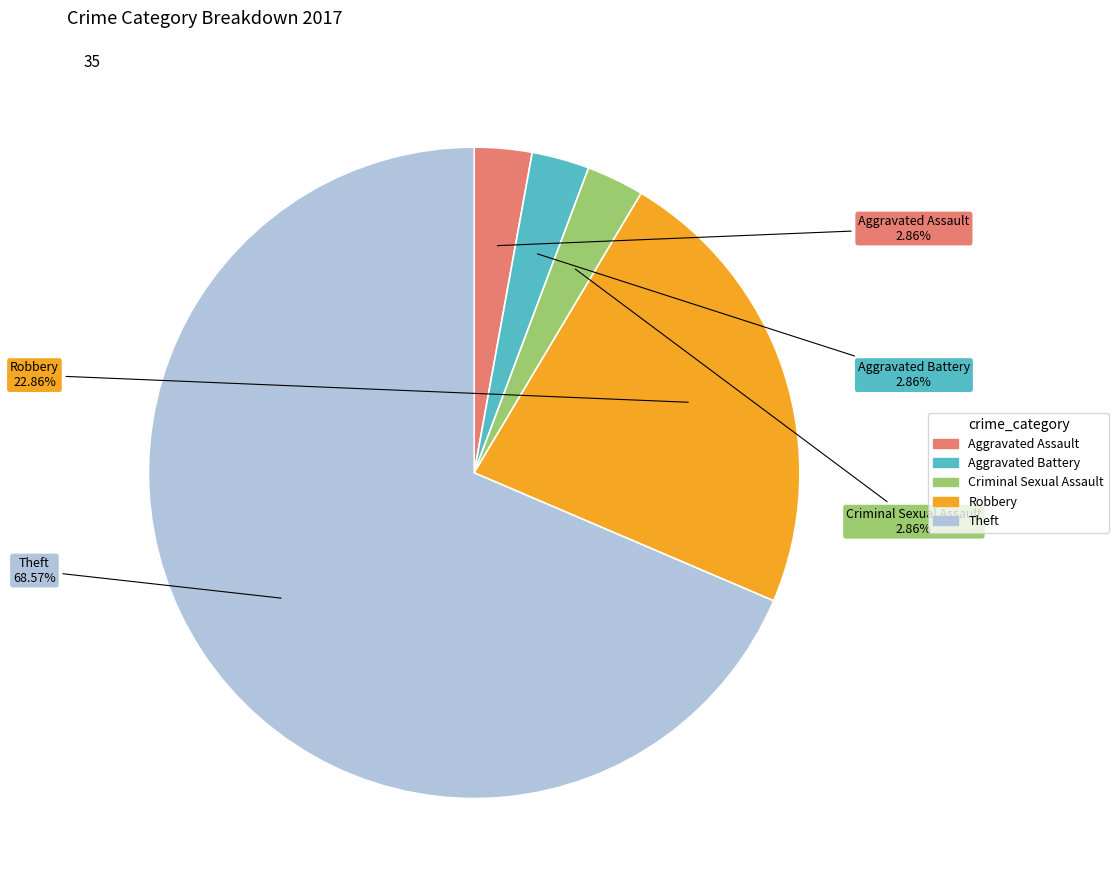

True or false: Criminal Sexual Assault accounts for 3% of the total.

True